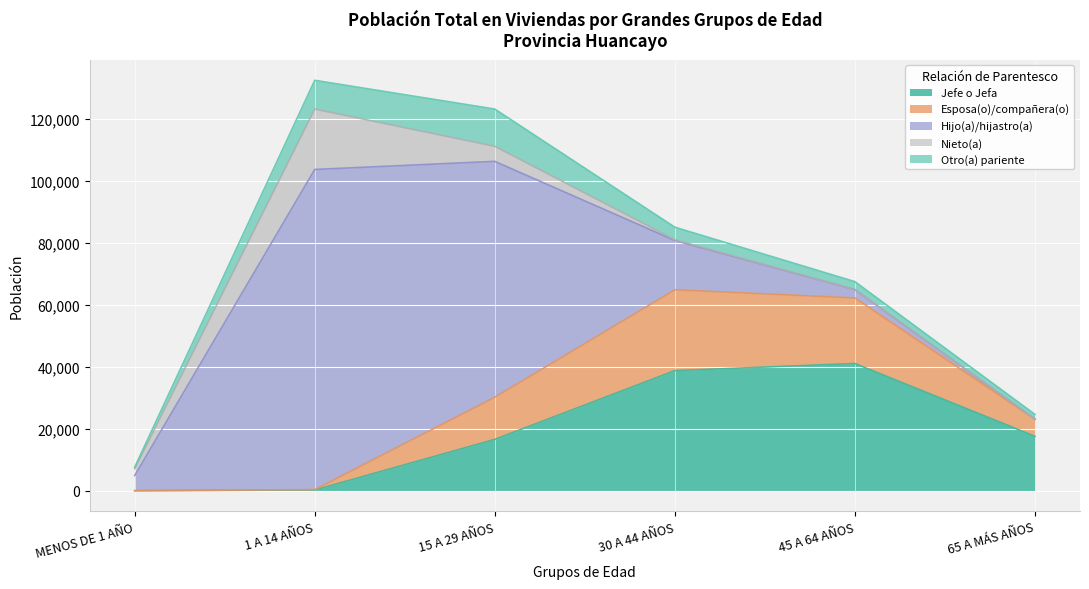

What position from the left is 45 A 64 AÑOS?

5